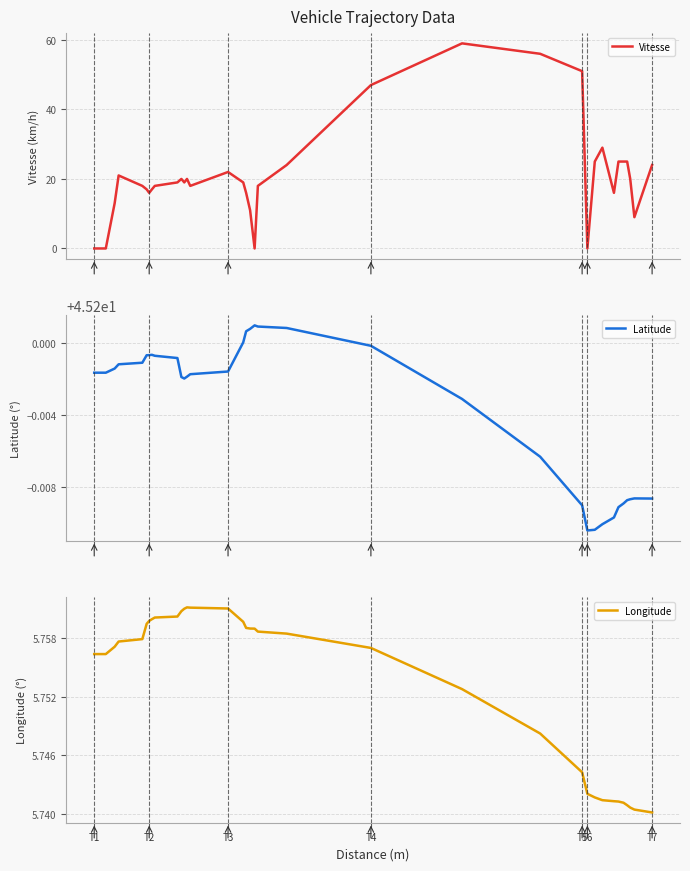

Which label corresponds to the smallest value in the chart?

T1